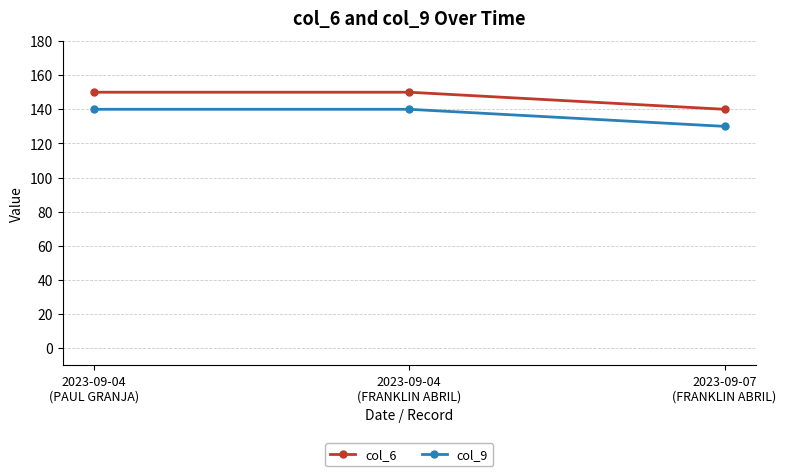

What is the sum of the col_6 values at 2023-09-04
(FRANKLIN ABRIL) and 2023-09-04
(PAUL GRANJA)?

300